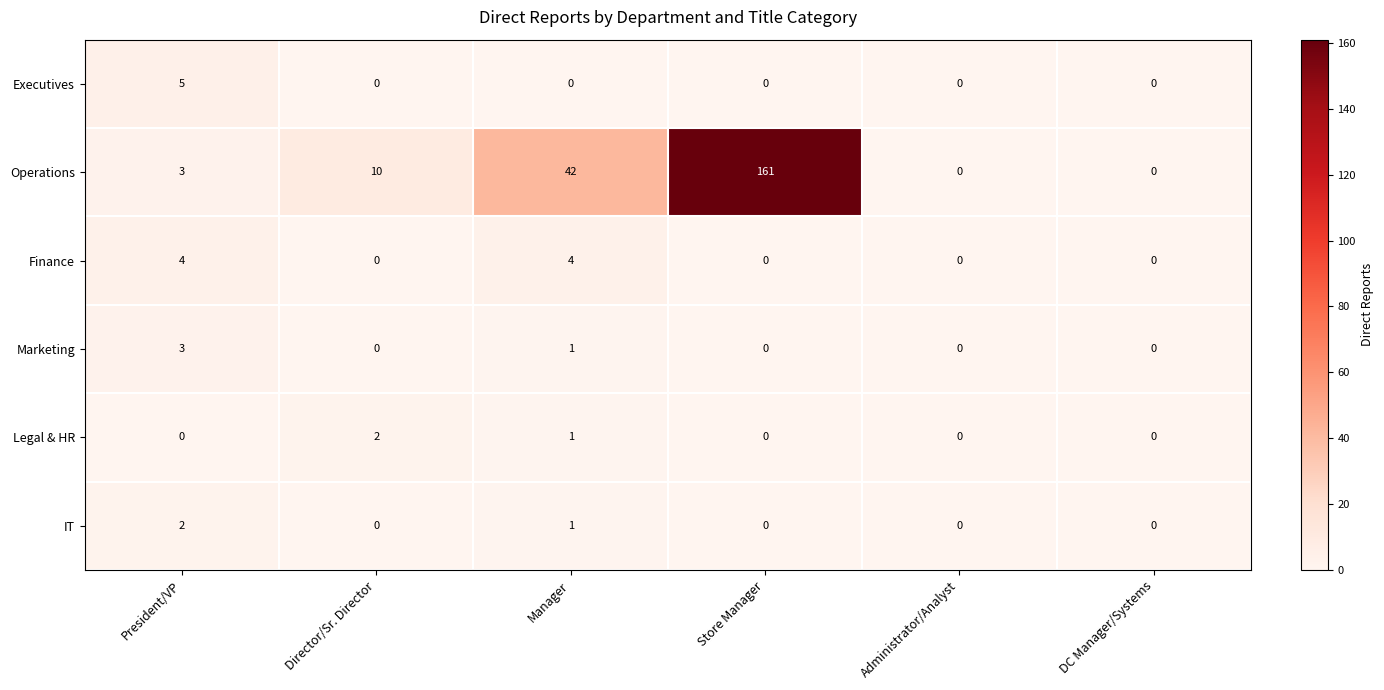

Which series has the largest total across all categories?

Operations